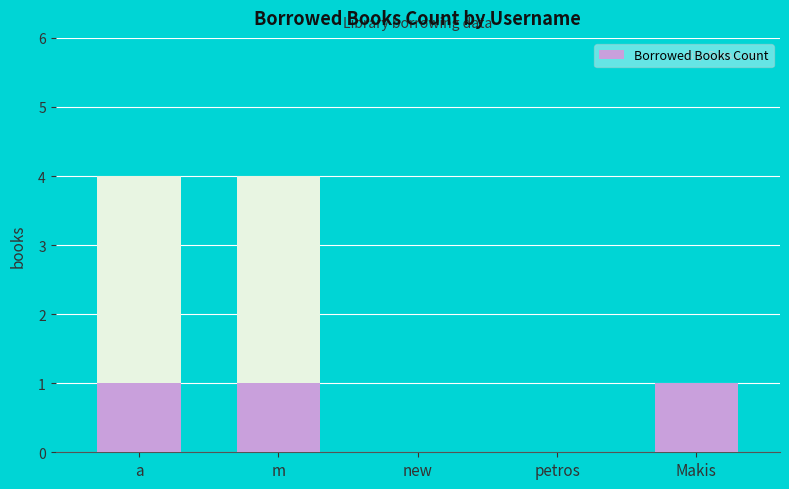

How many positive values are there?

3